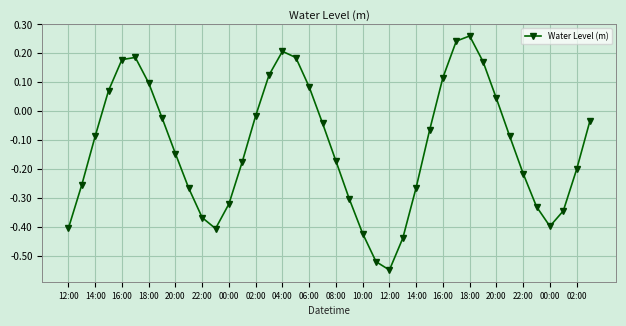

How many points are higher than both their immediate neighbors (excluding endpoints)?

3